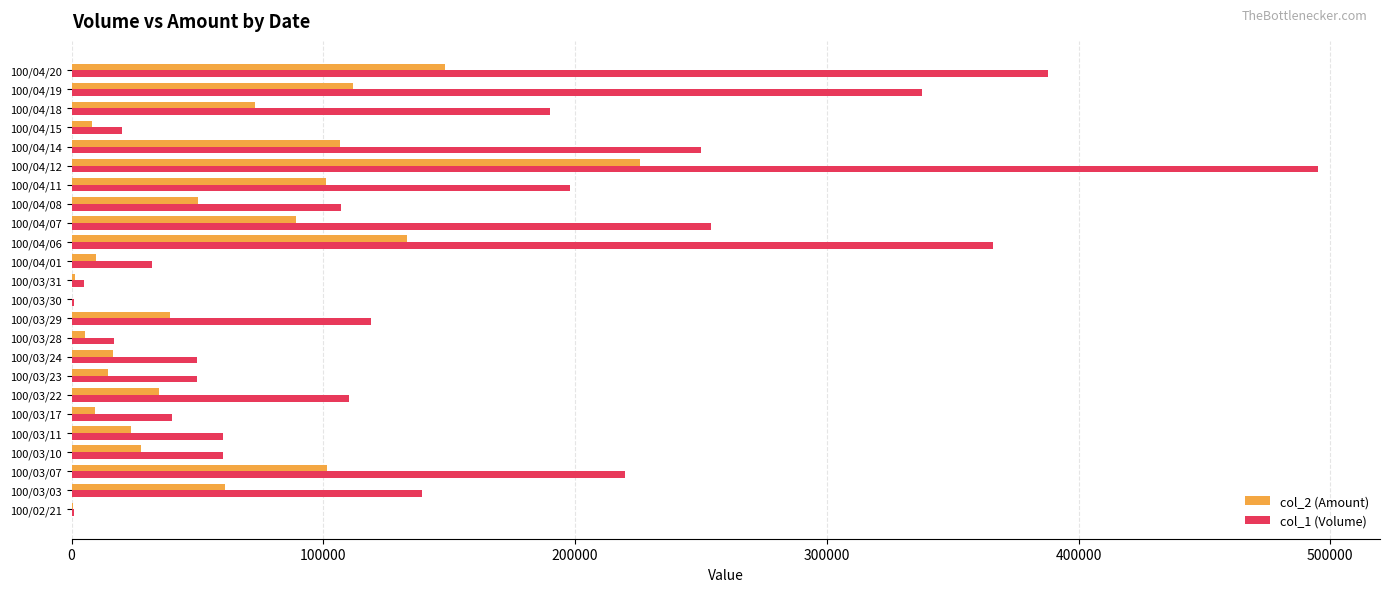

Between 100/04/11 and 100/04/14, which series saw the biggest shift?

col_1 (Volume)